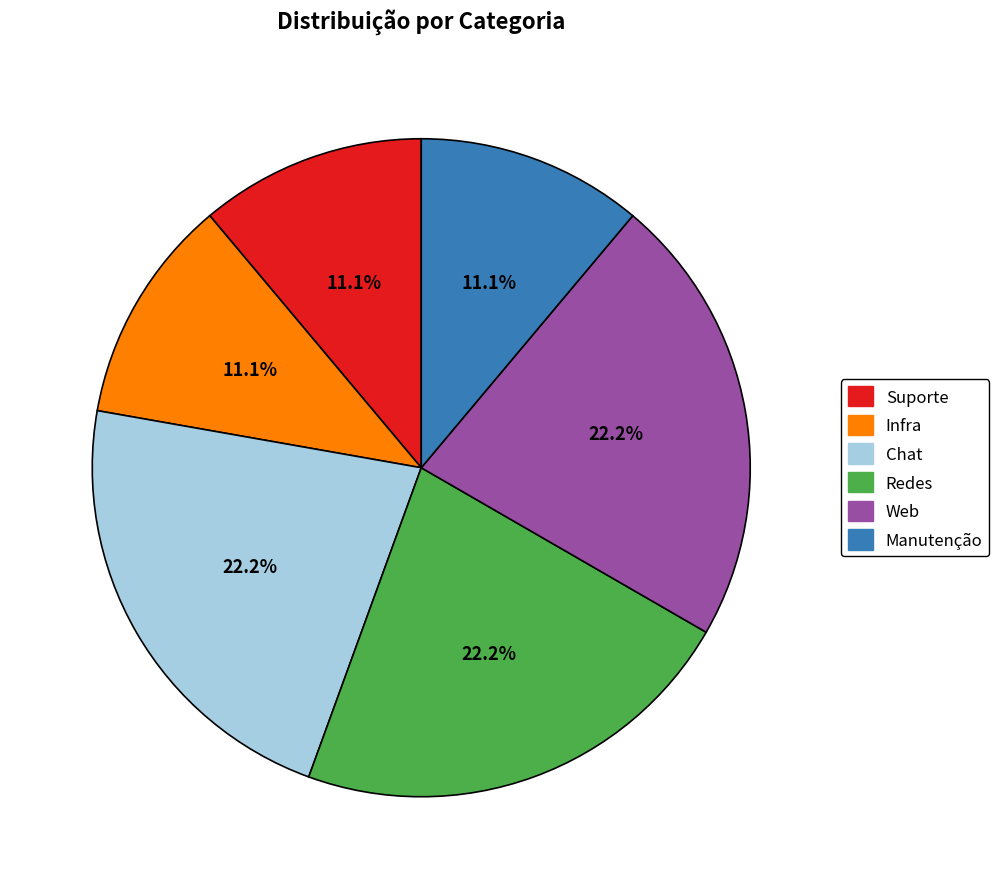

The Suporte slice represents 11% of the pie. True or false?

True